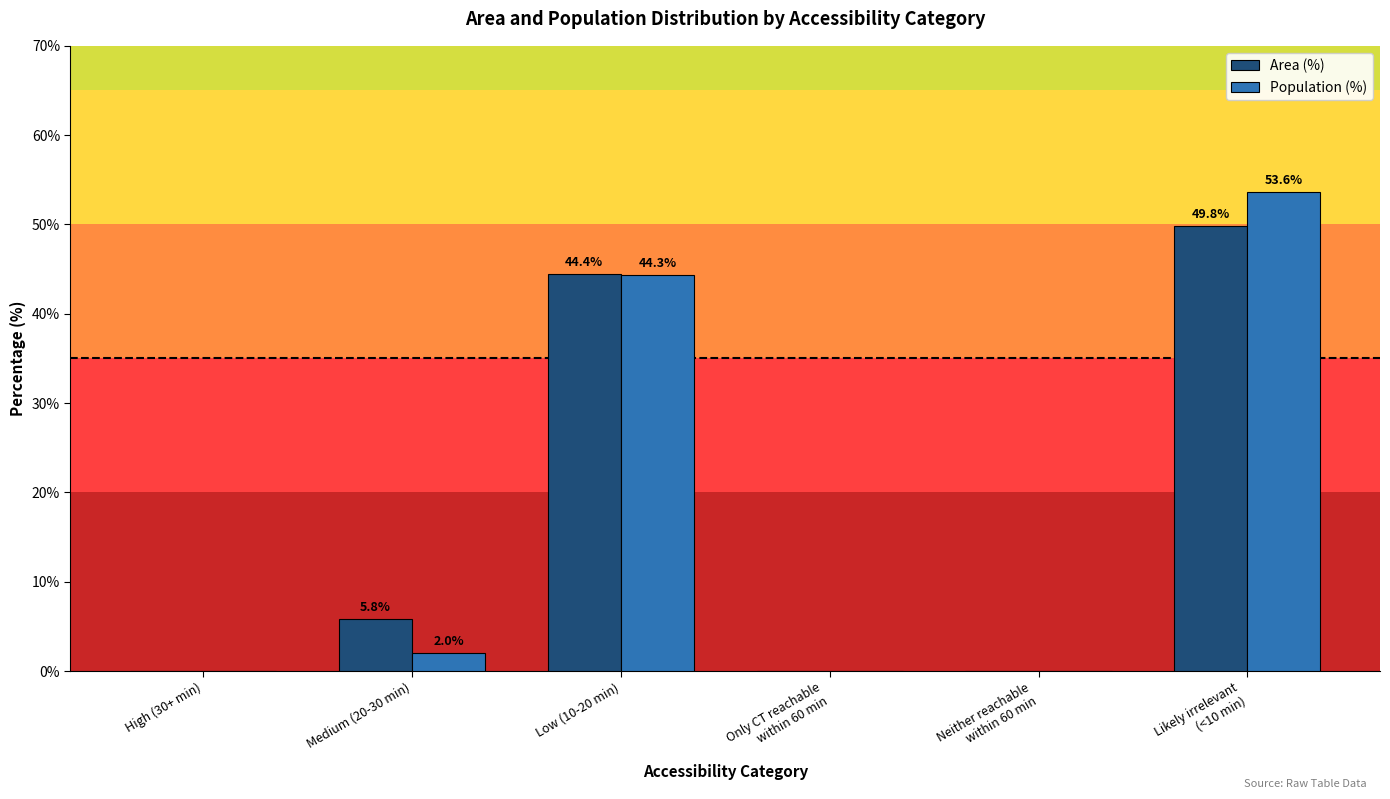

Is the value of Population (%) at Likely irrelevant
(<10 min) greater than the value of Area (%) at Only CT reachable
within 60 min?

Yes